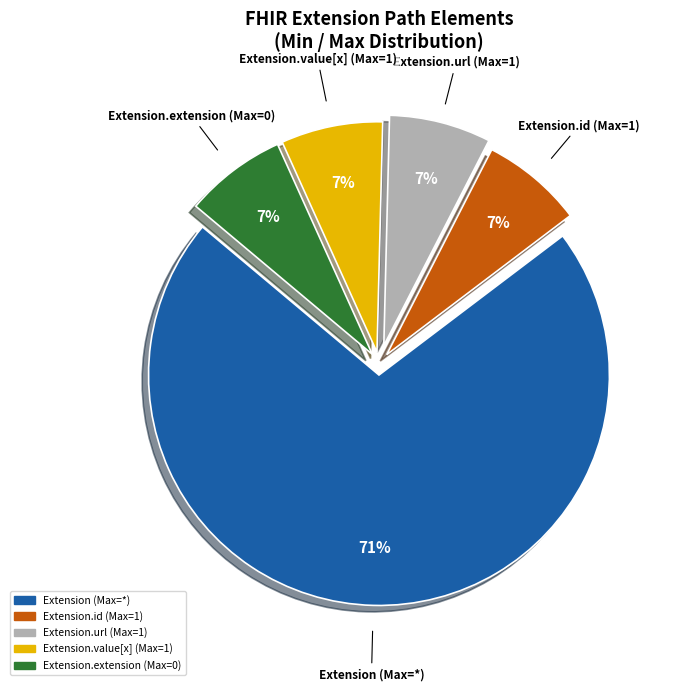

Approximately how many times larger is the value at Extension.extension (Max=0) compared to Extension.id (Max=1)?

1.0